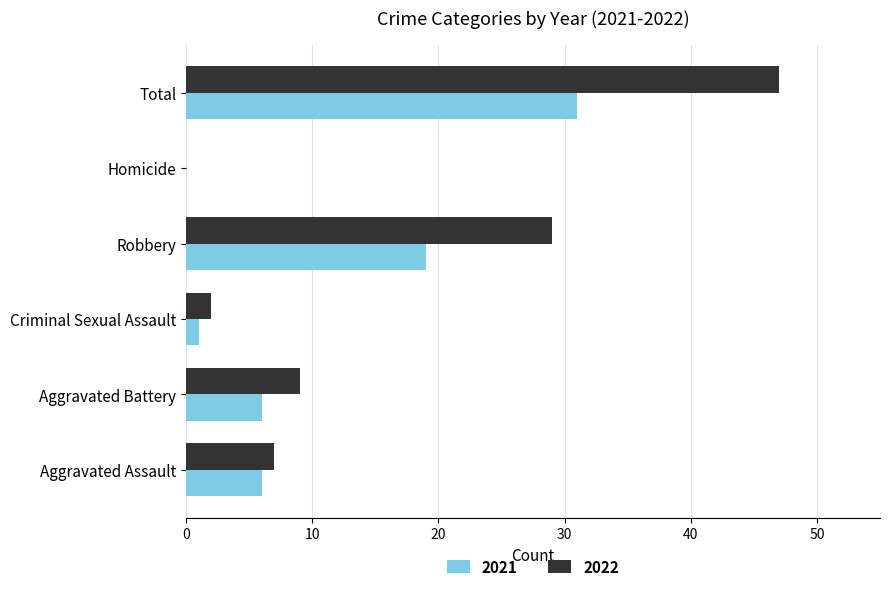

At which label does 2021 reach its peak?

Total